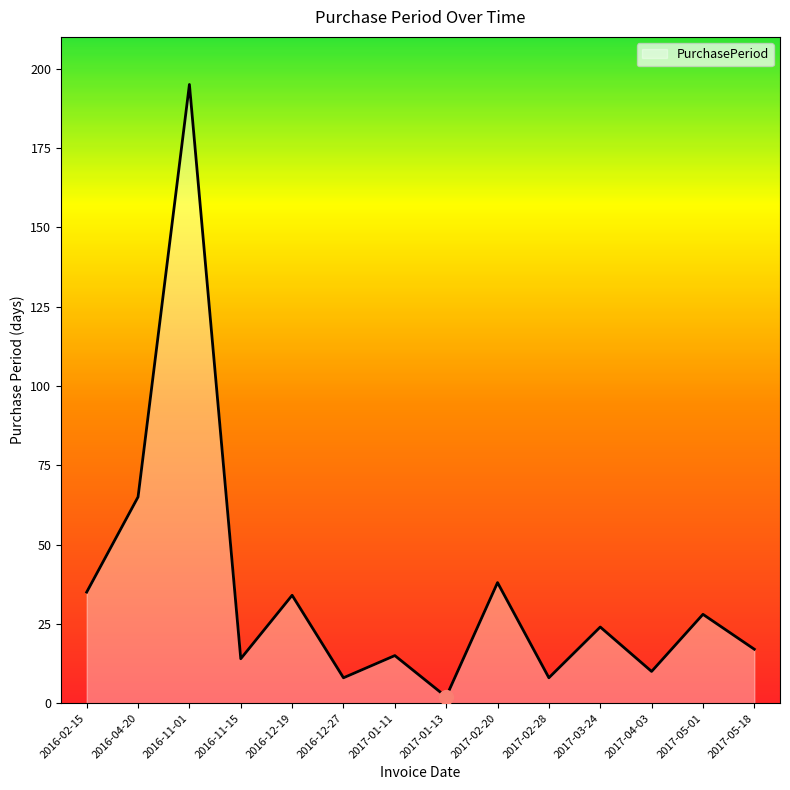

What is the maximum value shown in the chart?

195